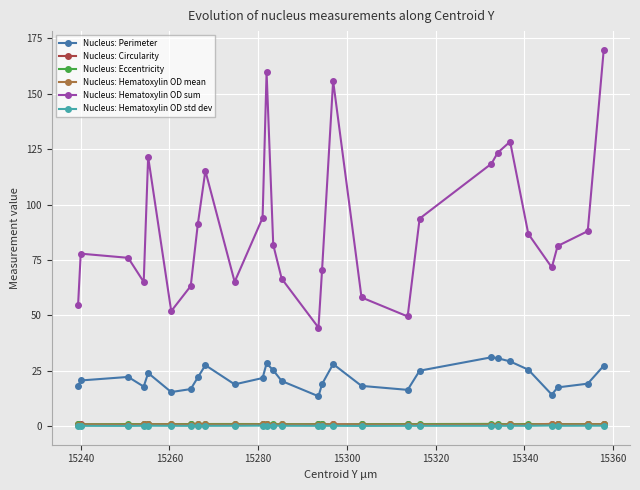

At how many categories does at least one series exceed 109?

8